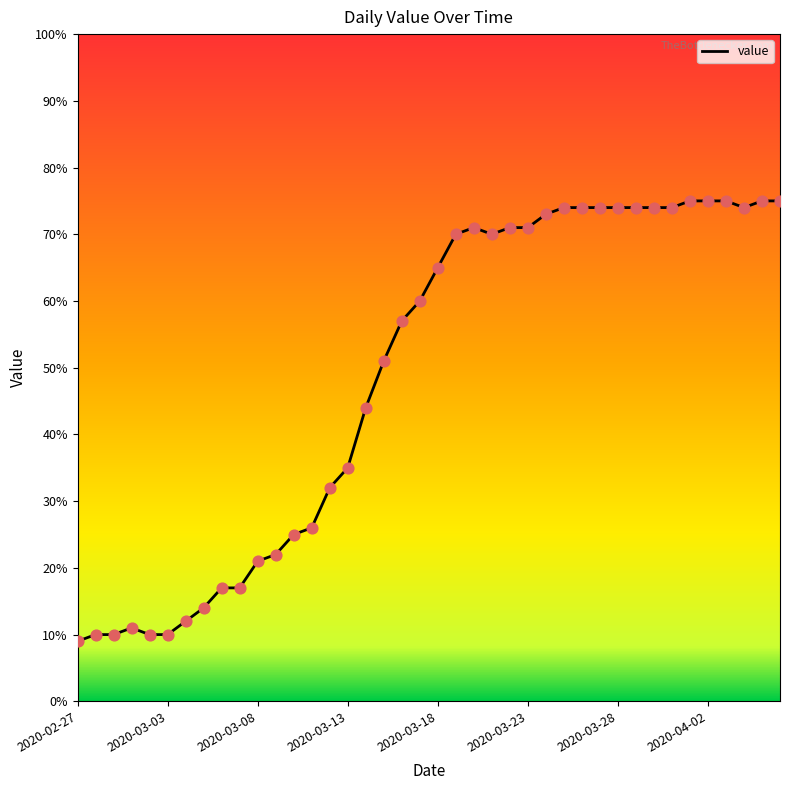

What is the difference between the maximum and minimum values?

66